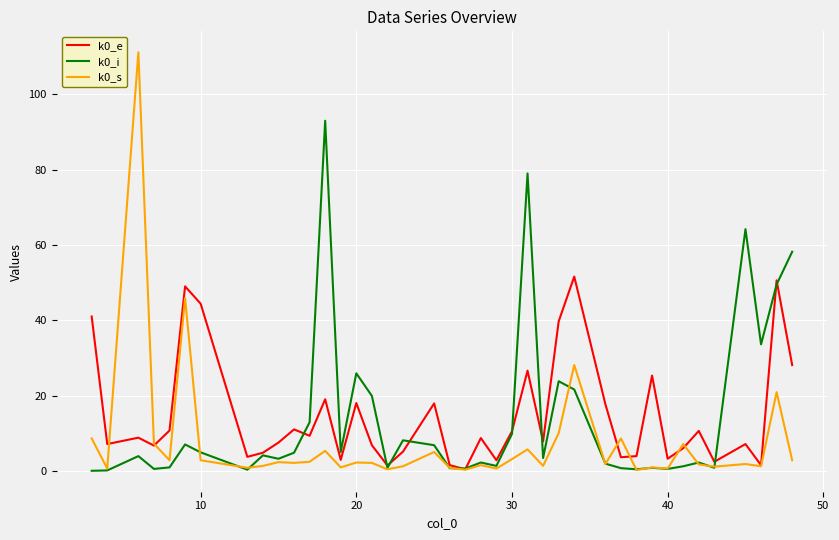

What is the average value of the k0_s series?

7.6